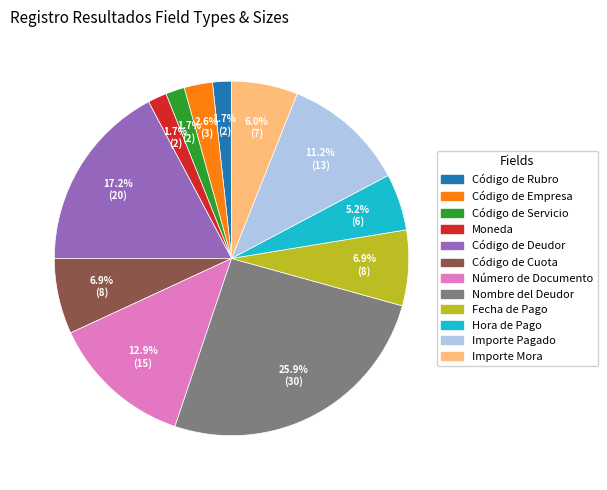

How many segments does this pie chart have?

12